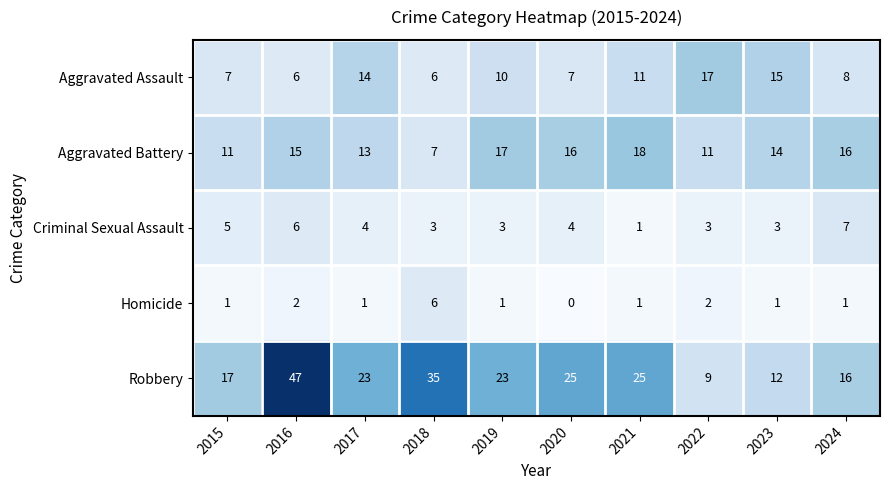

At 2017, list the series in order from largest to smallest.

Robbery, Aggravated Assault, Aggravated Battery, Criminal Sexual Assault, Homicide